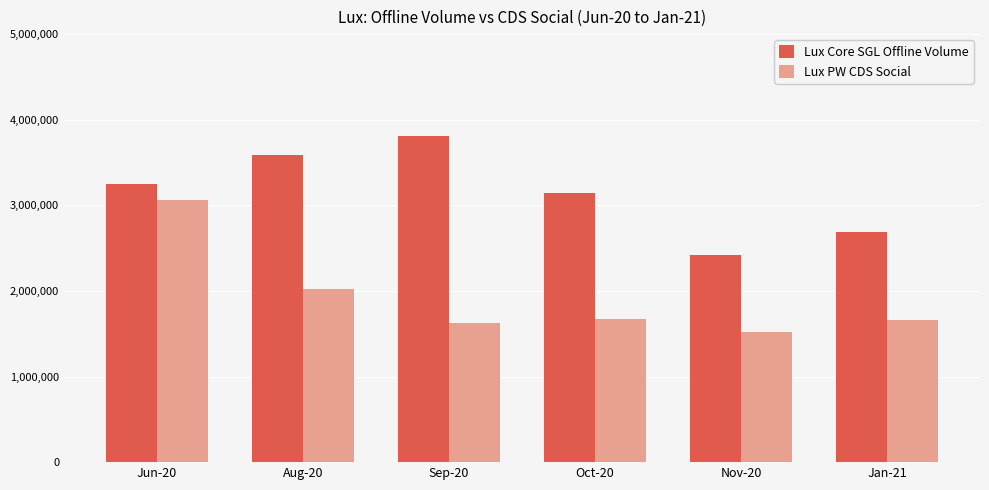

What is the lowest value of the Lux Core SGL Offline Volume series?

2417347.1